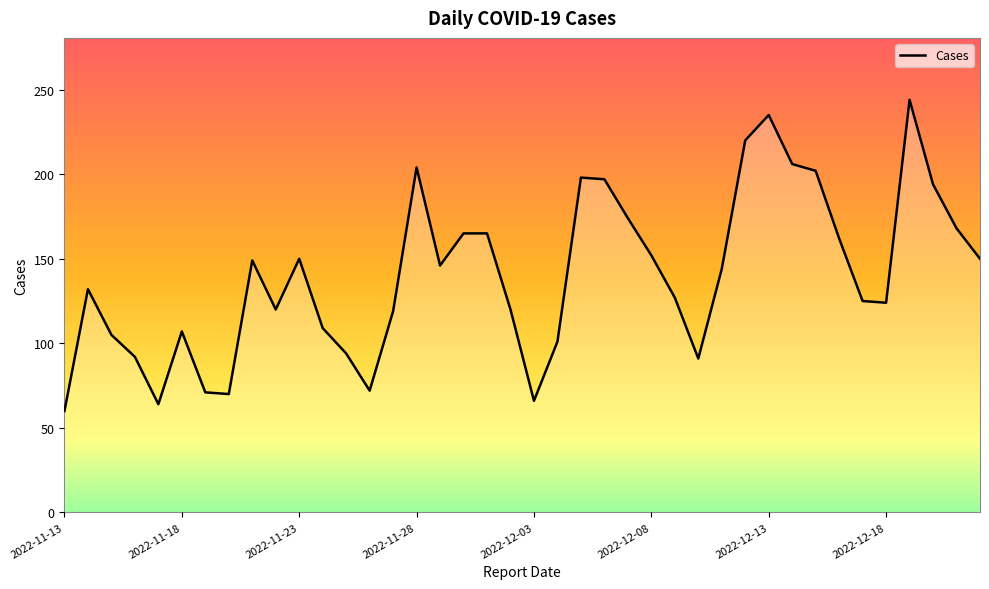

What is the minimum value shown in the chart?

60